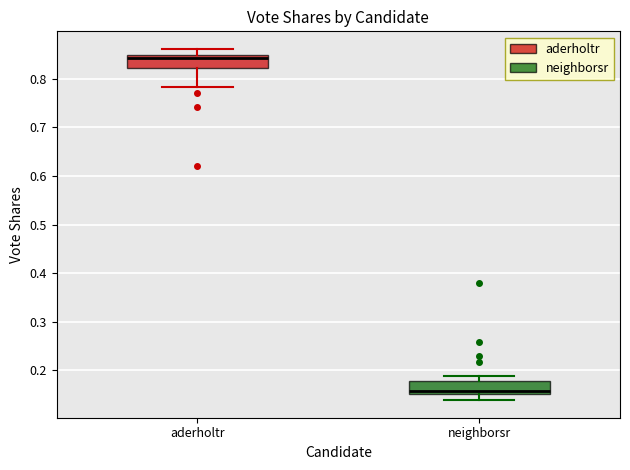

Reading left to right, transcribe this box plot: for each box, give where its median line is, the range the box spans, and where its two whiskers end, as read against the y-axis. The values are not printed on the chart, so give them approximately, as read against the axis.

aderholtr: median 0.84, box 0.82 to 0.85, whiskers 0.78 to 0.86
neighborsr: median 0.16, box 0.15 to 0.18, whiskers 0.14 to 0.19